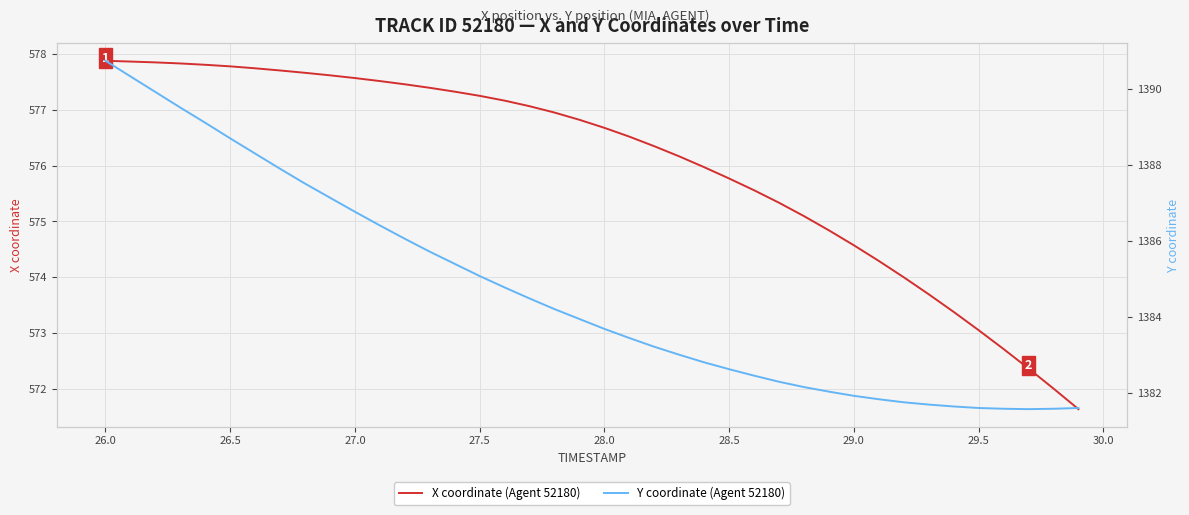

True or false: X coordinate (Agent 52180) has a value of 573.0 at 29.5.

True